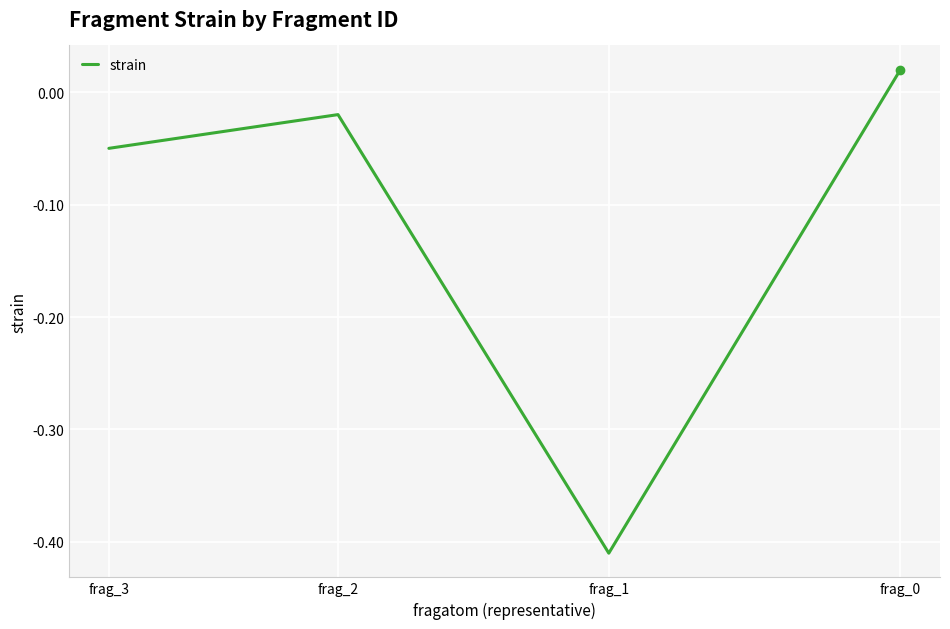

Rank the categories by value from highest to lowest.

frag_0, frag_2, frag_3, frag_1